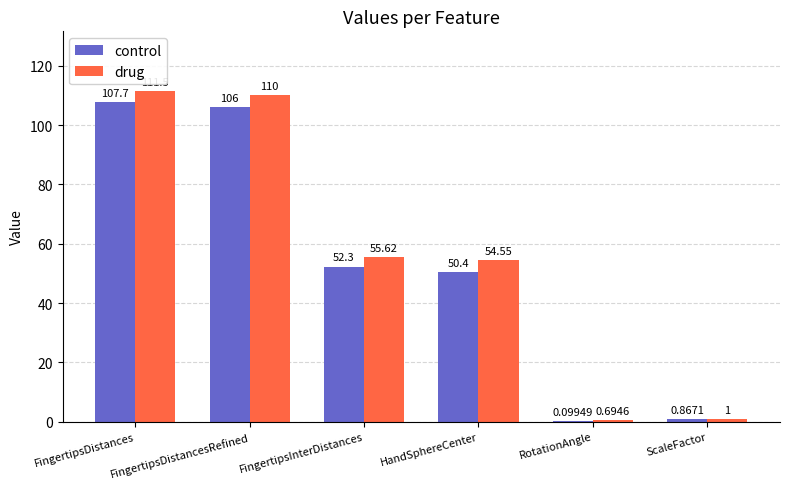

At which category is the sum across all series the highest?

FingertipsDistances